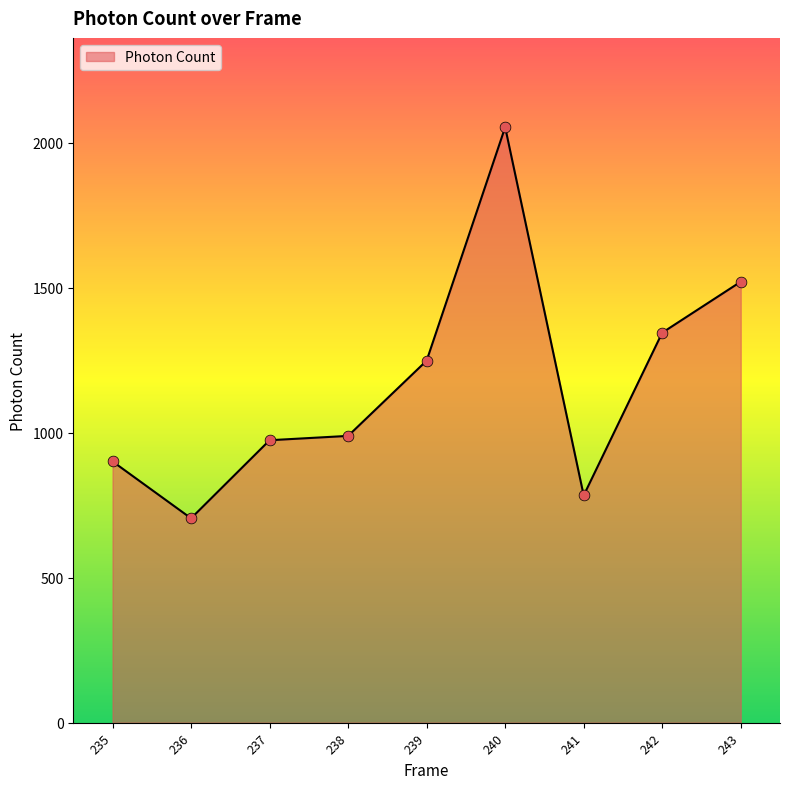

What is the ratio of the value at 235 to the value at 243?

0.6